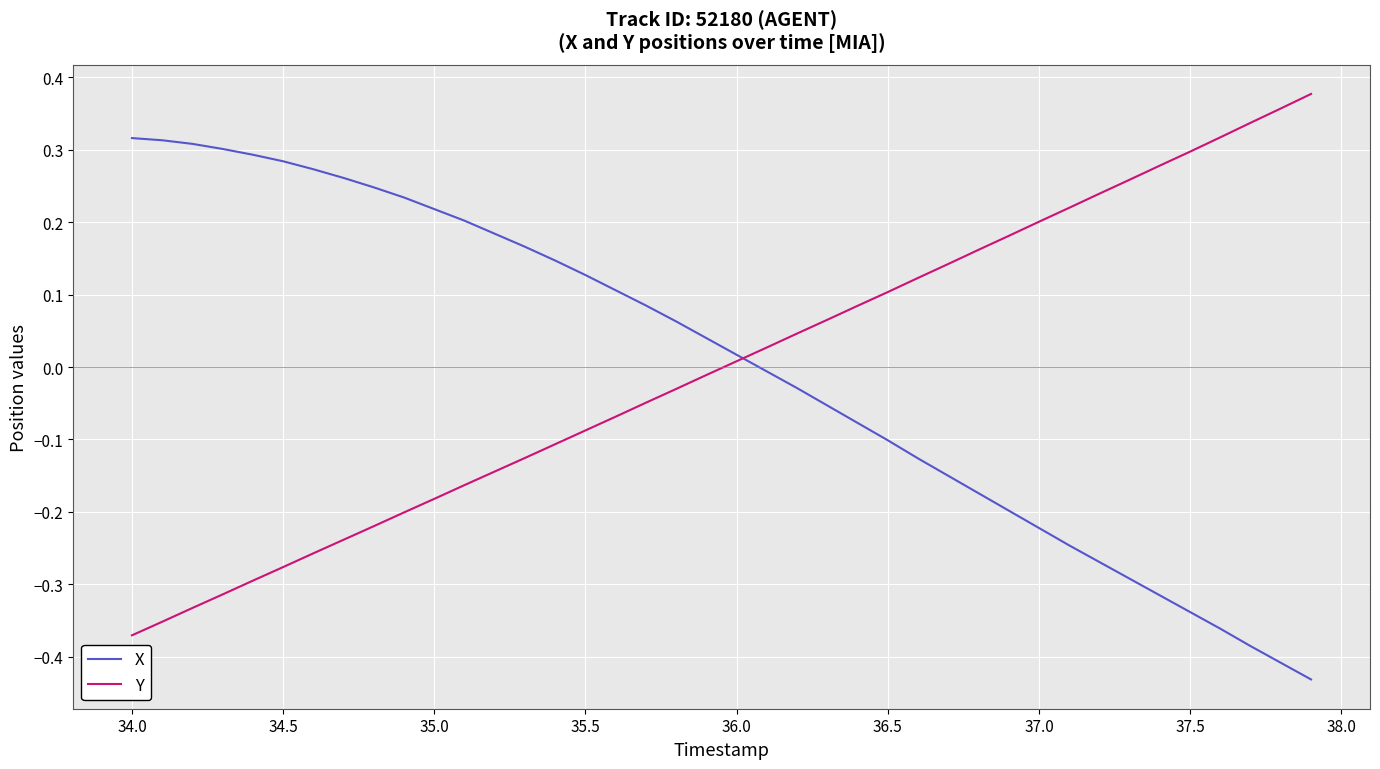

What is the difference between the maximum and minimum values in the Y series?

0.7